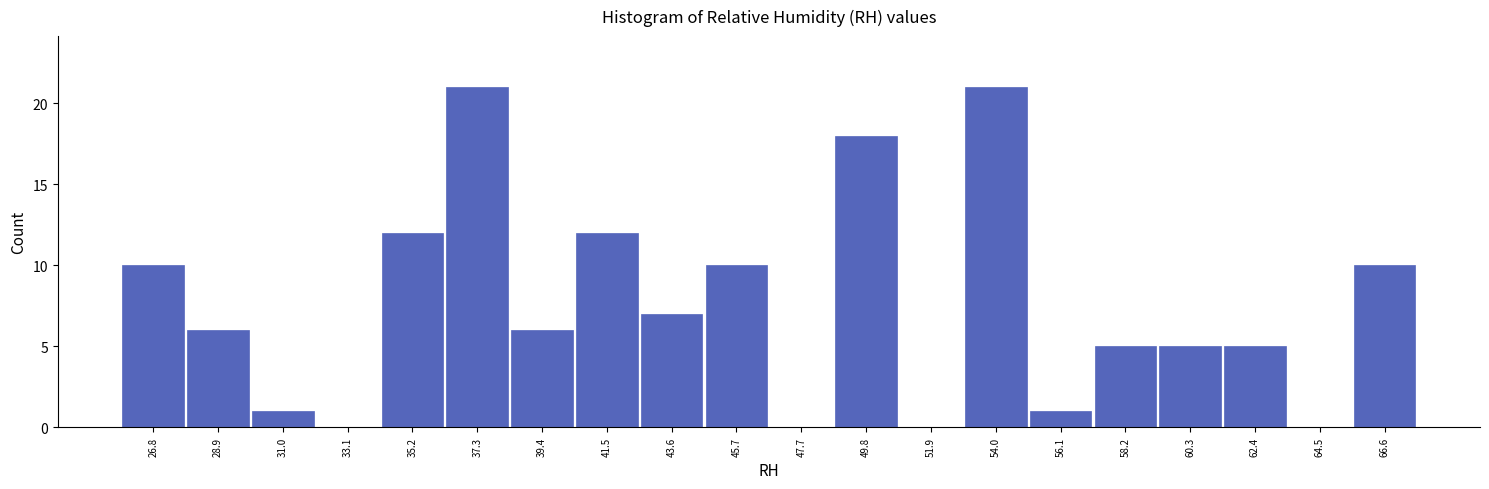

What is the height of the bar covering 30.0 to 32.0 on the x-axis? Neither the bar edges nor the heights are printed on the chart, so give them approximately, as read against the axes.

1